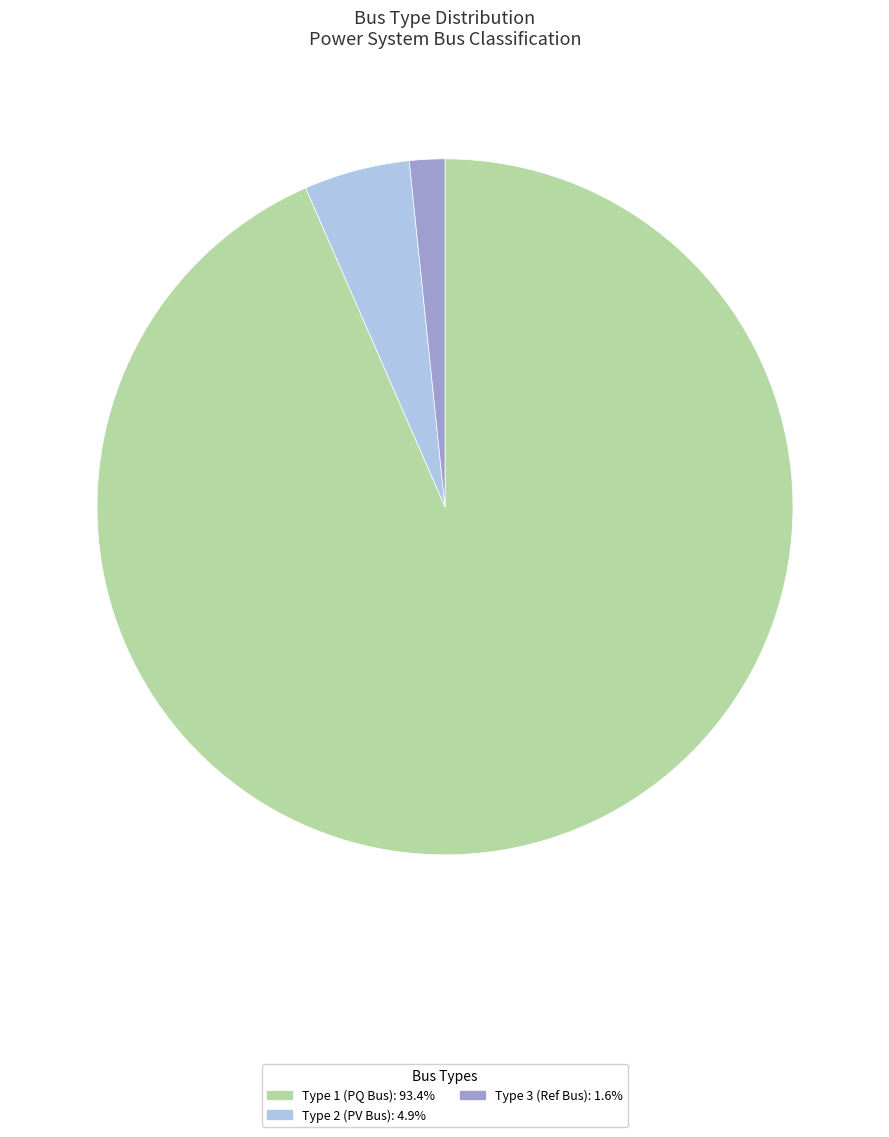

Combined, do Type 1 (PQ Bus): 93.4% and Type 3 (Ref Bus): 1.6% account for over 50%?

Yes